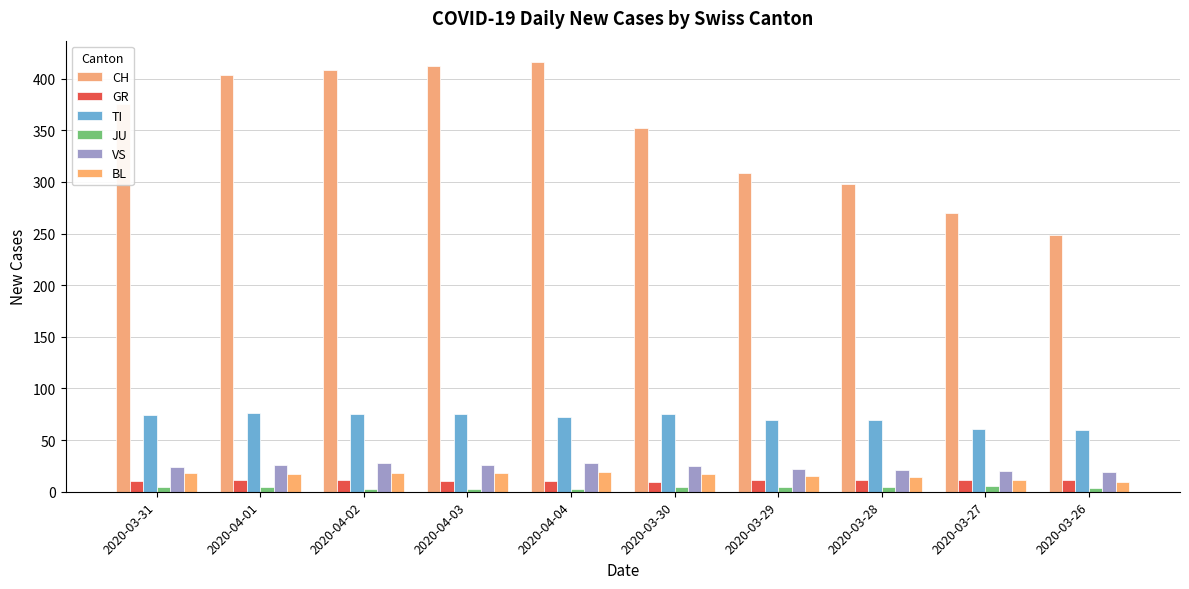

What is the highest value of the BL series?

19